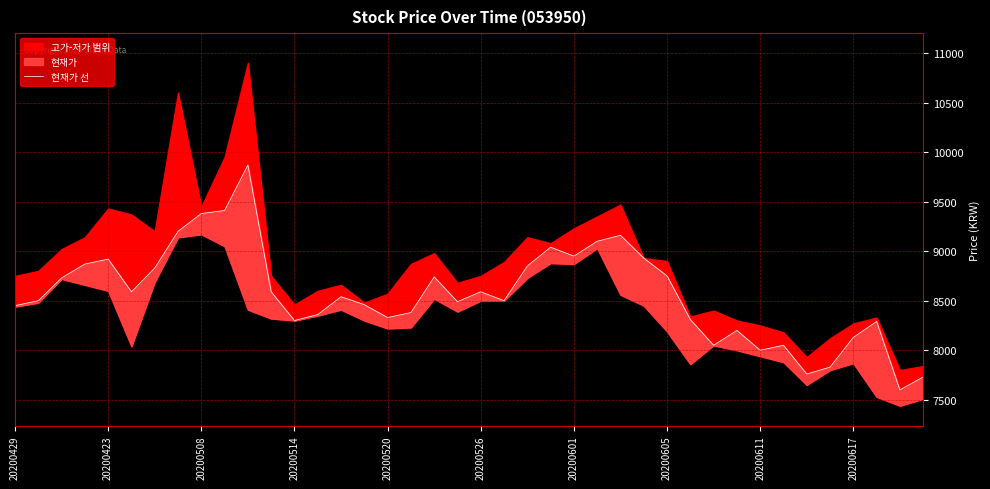

Approximately how many times larger is the value at 27 compared to 17?

1.1